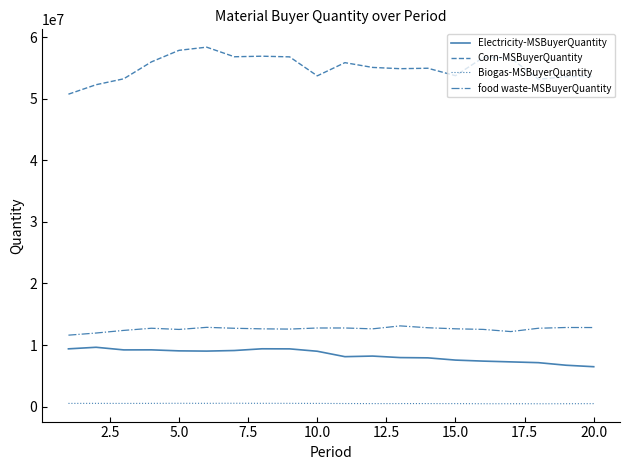

What are all the series names shown in the legend?

Electricity-MSBuyerQuantity, Corn-MSBuyerQuantity, Biogas-MSBuyerQuantity, food waste-MSBuyerQuantity